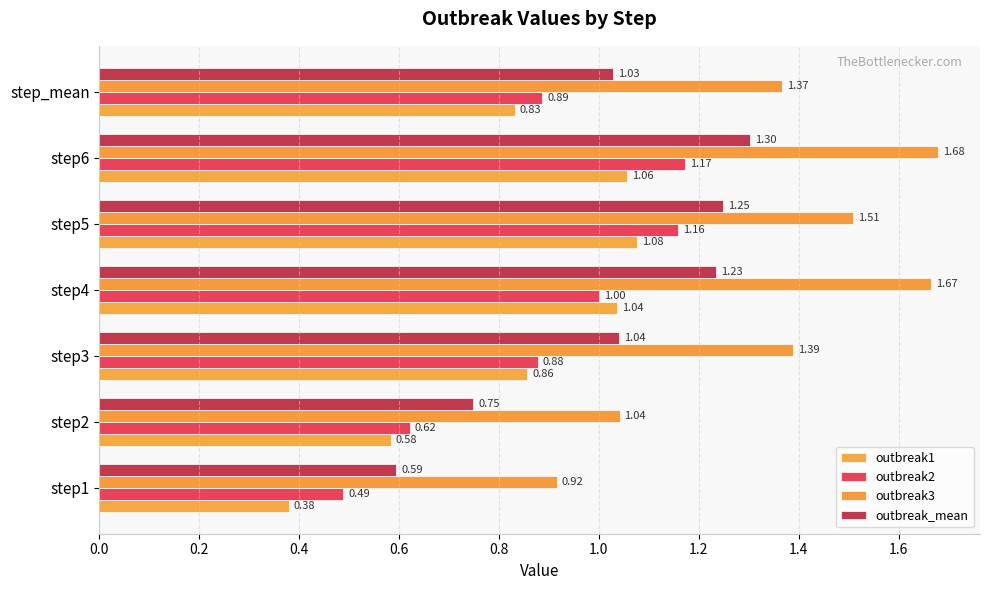

How many data points in outbreak3 are less than 1?

1